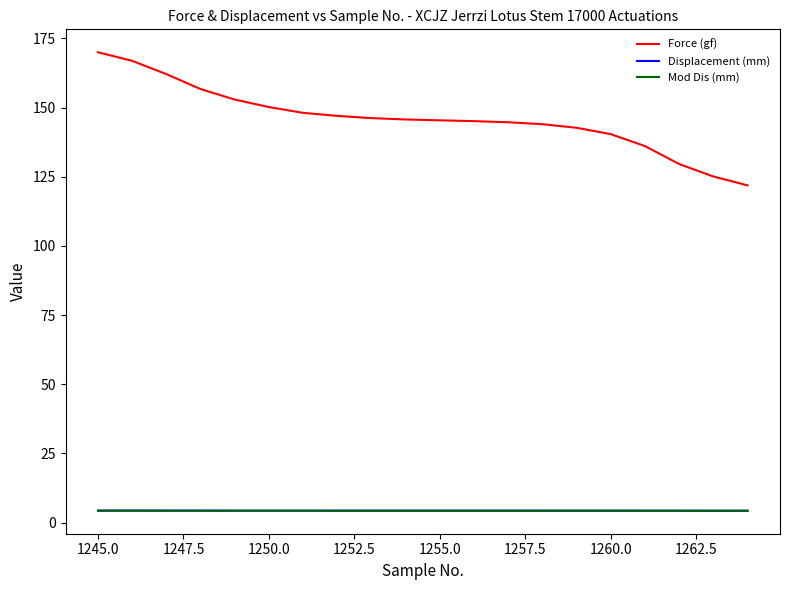

What are all the series names shown in the legend?

Force (gf), Displacement (mm), Mod Dis (mm)